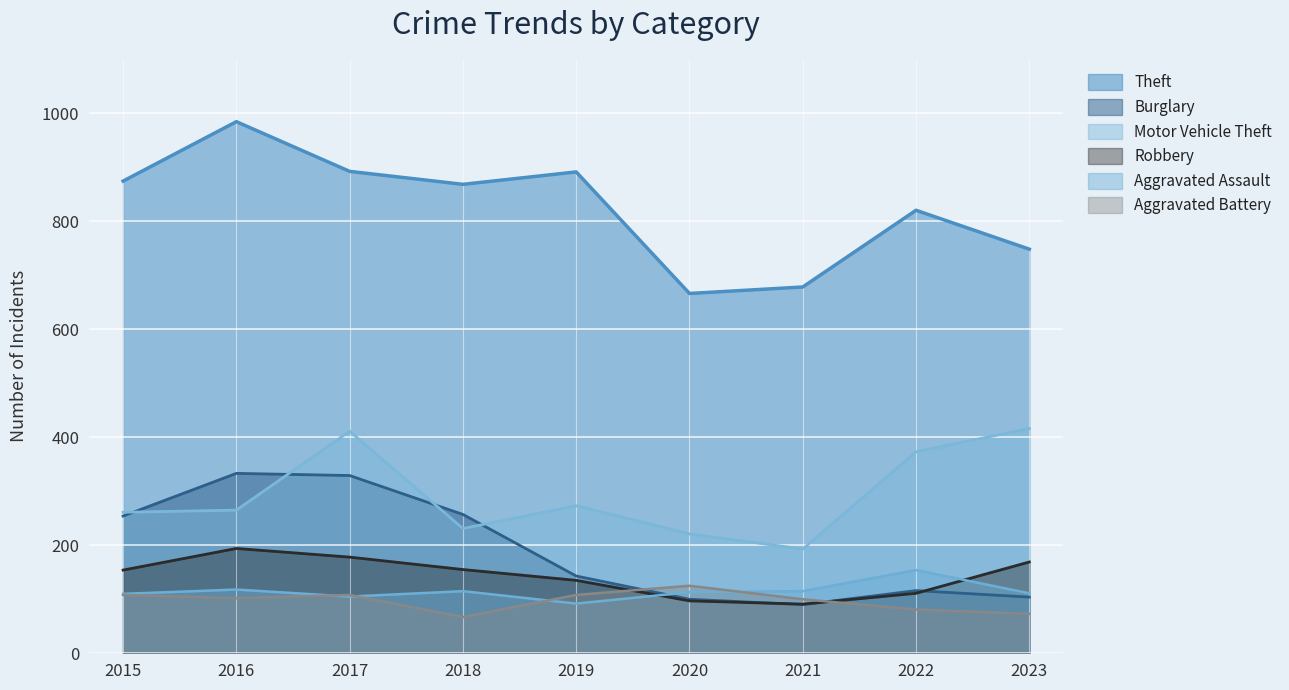

What is the spread (max minus min) of values at 2023?

675